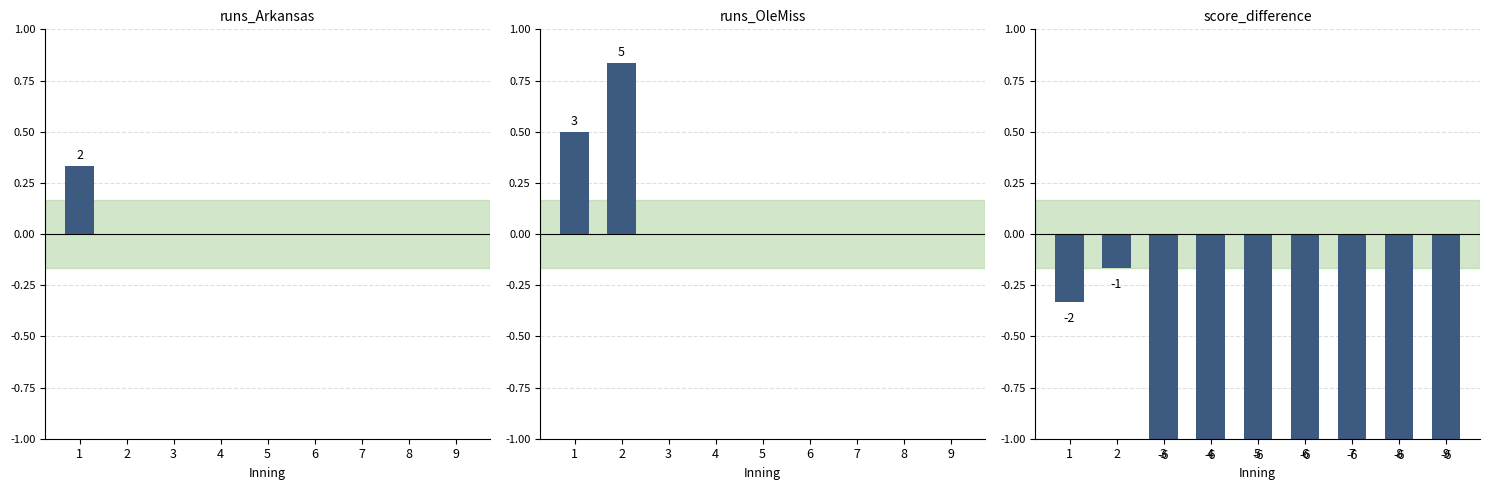

Reading right to left, transcribe all the data shown in this chart.

9=-1.0	8=-1.0	7=-1.0	6=-1.0	5=-1.0	4=-1.0	3=-1.0	2=-0.2	1=-0.3